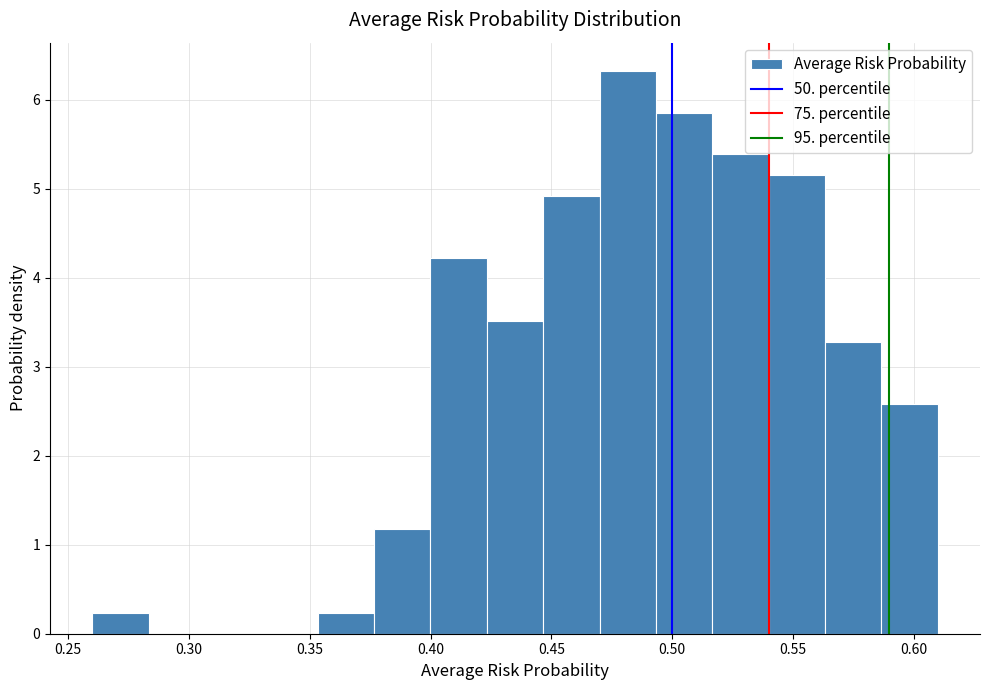

What is the height of the bar covering 0.515 to 0.540 on the x-axis? Neither the bar edges nor the heights are printed on the chart, so give them approximately, as read against the axes.

5.4